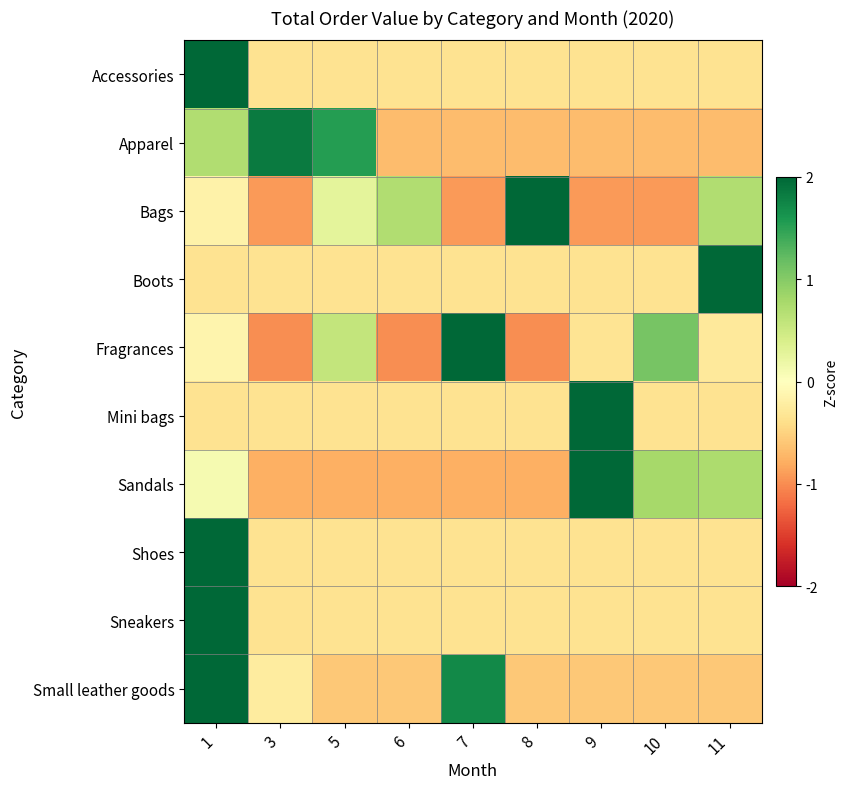

At which category is the sum across all series the highest?

1